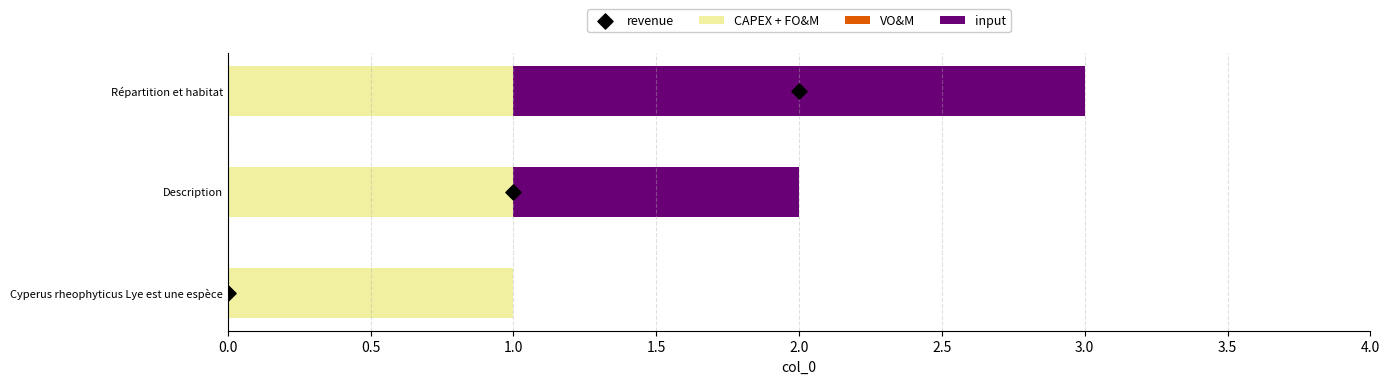

Which series contains the lowest Y value?

input